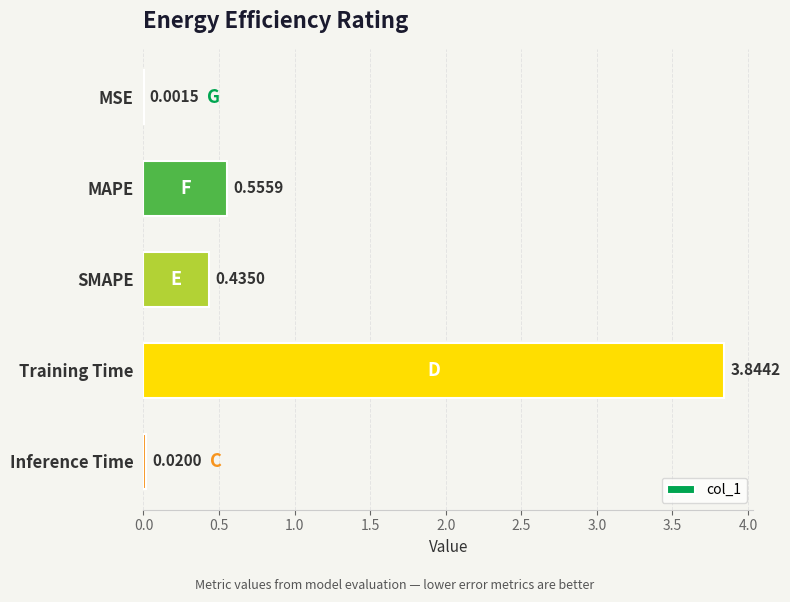

What is the sum of all values?

4.9